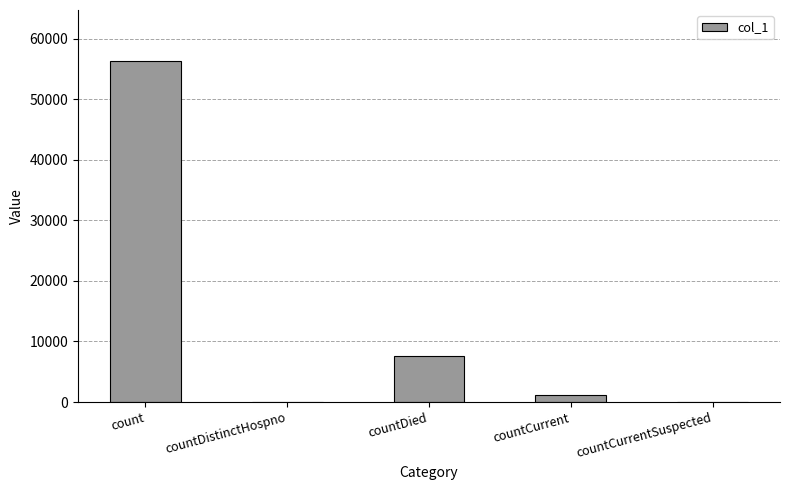

Which label corresponds to the largest value in the chart?

count